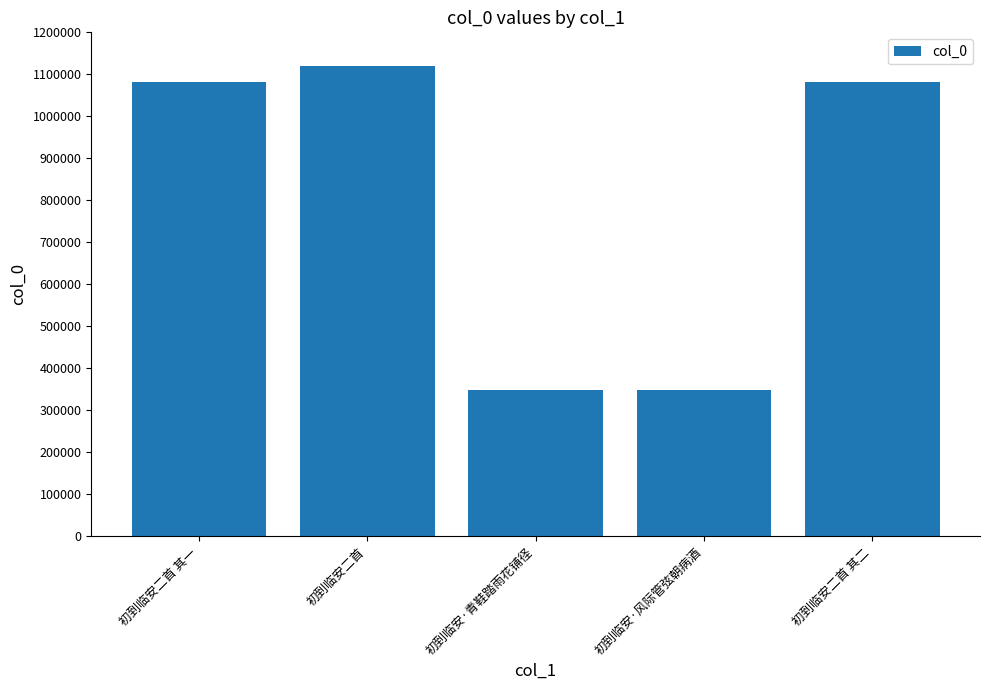

Are the bars horizontal?

No